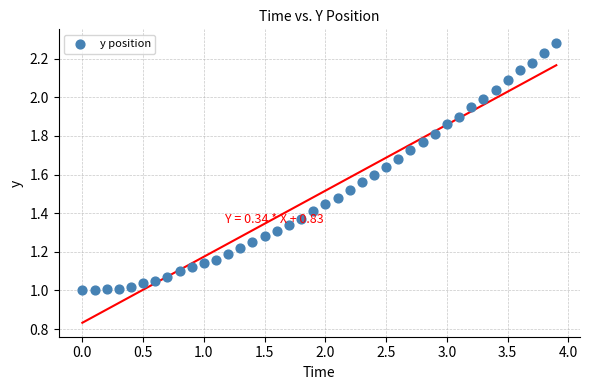

What is the range of X values (max minus min)?

3.9